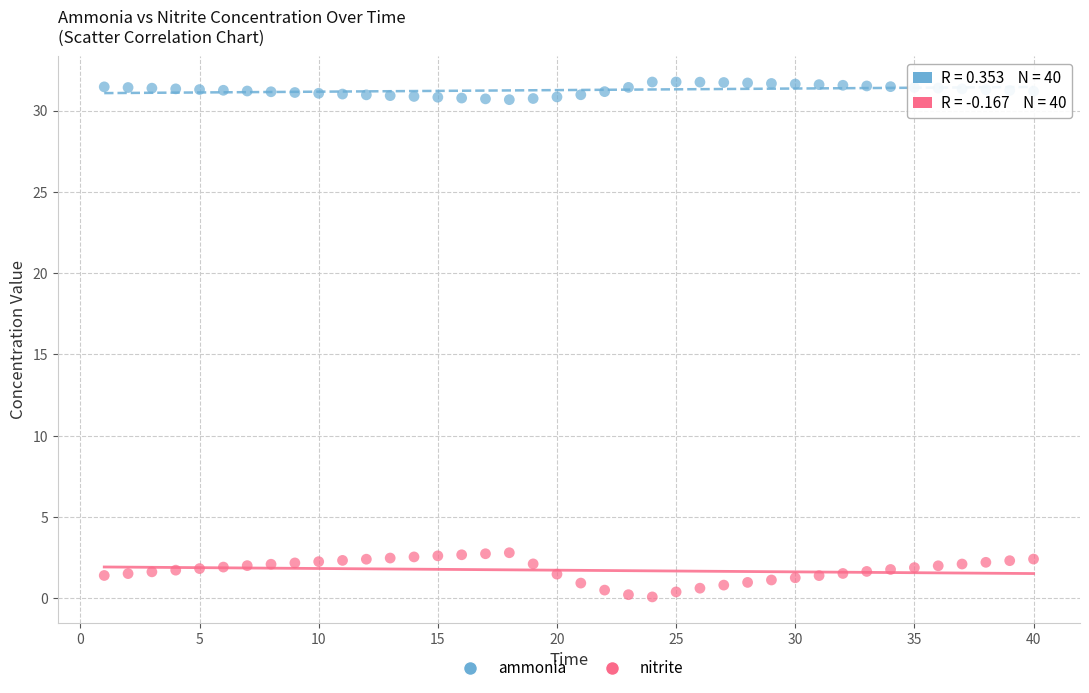

What is the X range (max minus min) for the scatter plot?

39.0